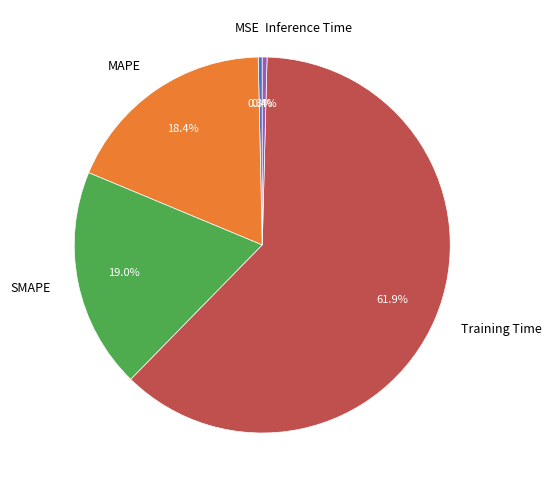

Which category has the biggest portion of the pie?

Training Time